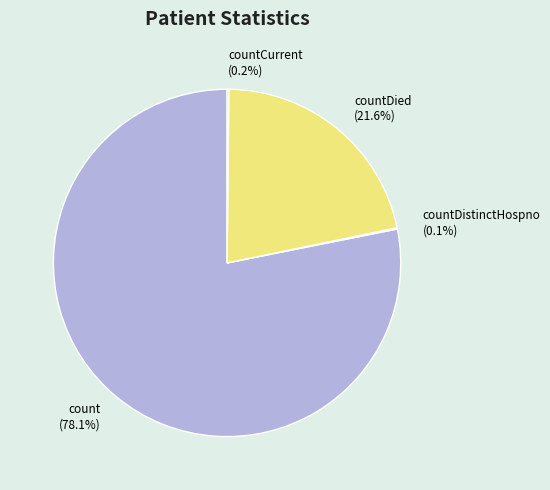

Does count represent more than half of the total?

Yes